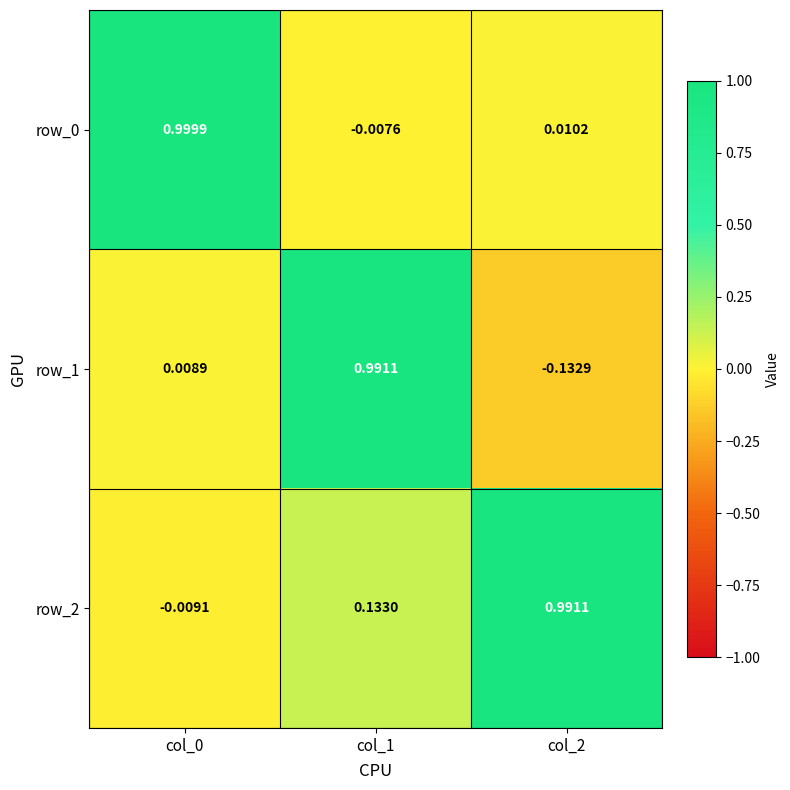

Is the value of row_2 at col_0 greater than the value of row_1 at col_0?

No